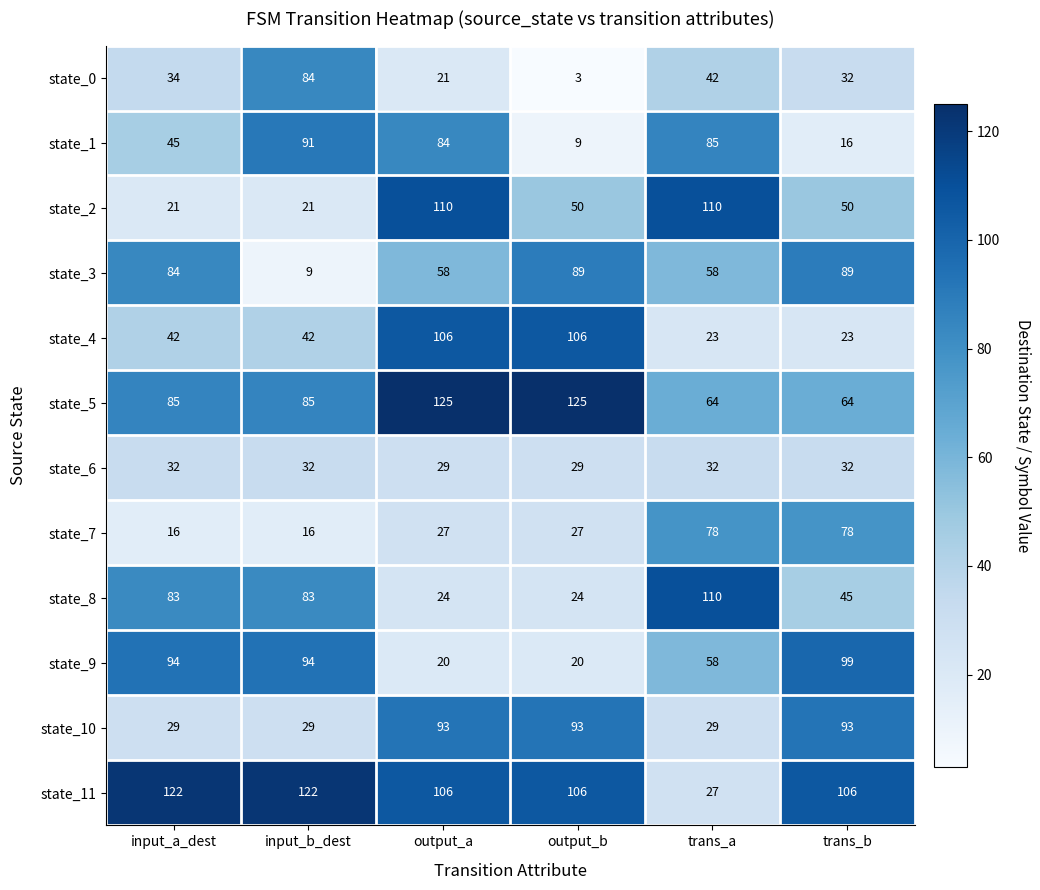

What is the maximum value for state_10?

93